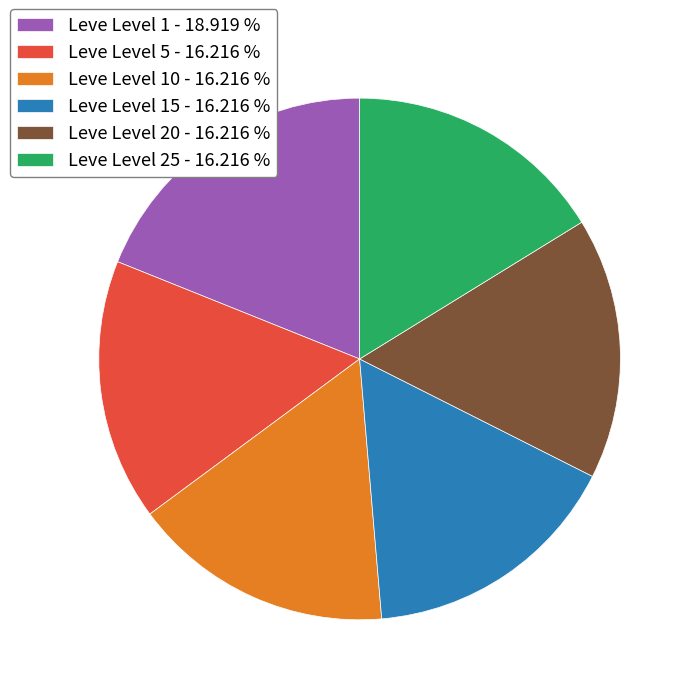

Combined, do Leve Level 25 - 16.216 % and Leve Level 1 - 18.919 % account for over 50%?

No